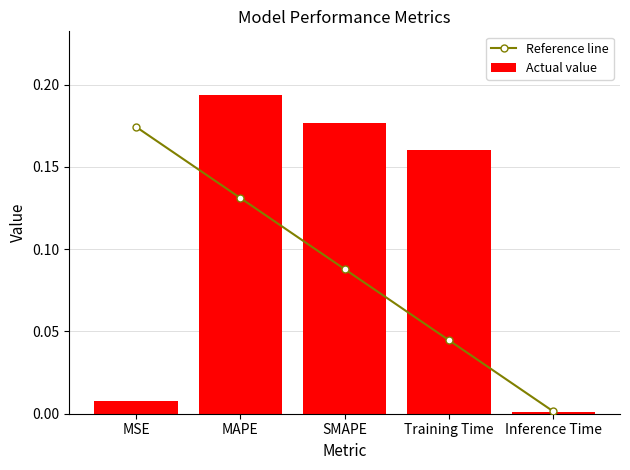

Rank the series at MAPE from lowest to highest value.

Reference line, Actual value